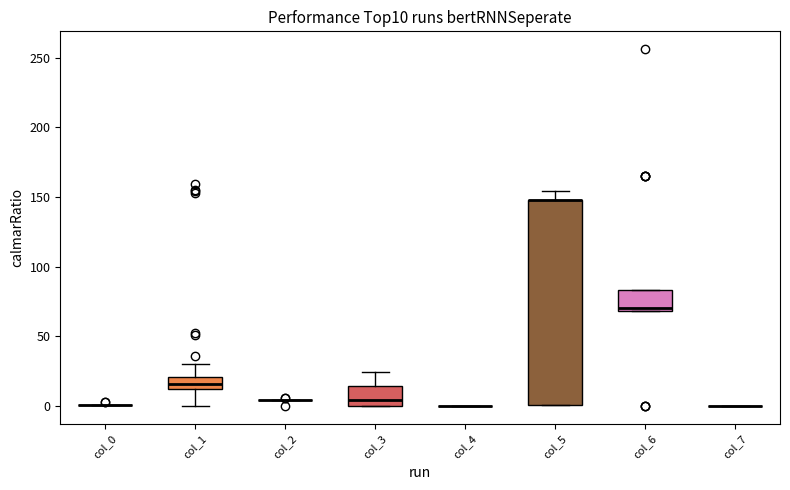

Reading left to right, read every box against the y-axis: the position of its median line, the range the box covers, and the ends of its whiskers. The values are not printed on the chart, so give them approximately, as read against the axis.

col_0: box collapsed to a line at 0, whiskers 0 to 0
col_1: median 15, box 10 to 20, whiskers 0 to 30
col_2: box collapsed to a line at 5, whiskers 5 to 5
col_3: median 5, box 0 to 15, whiskers 0 to 25
col_4: box collapsed to a line at 0, whiskers 0 to 0
col_5: median 150 (drawn on the box's upper edge), box 0 to 150, whiskers 0 to 155
col_6: median 70 (just above the box's lower edge), box 70 to 85, whiskers 70 to 85
col_7: box collapsed to a line at 0, whiskers 0 to 0